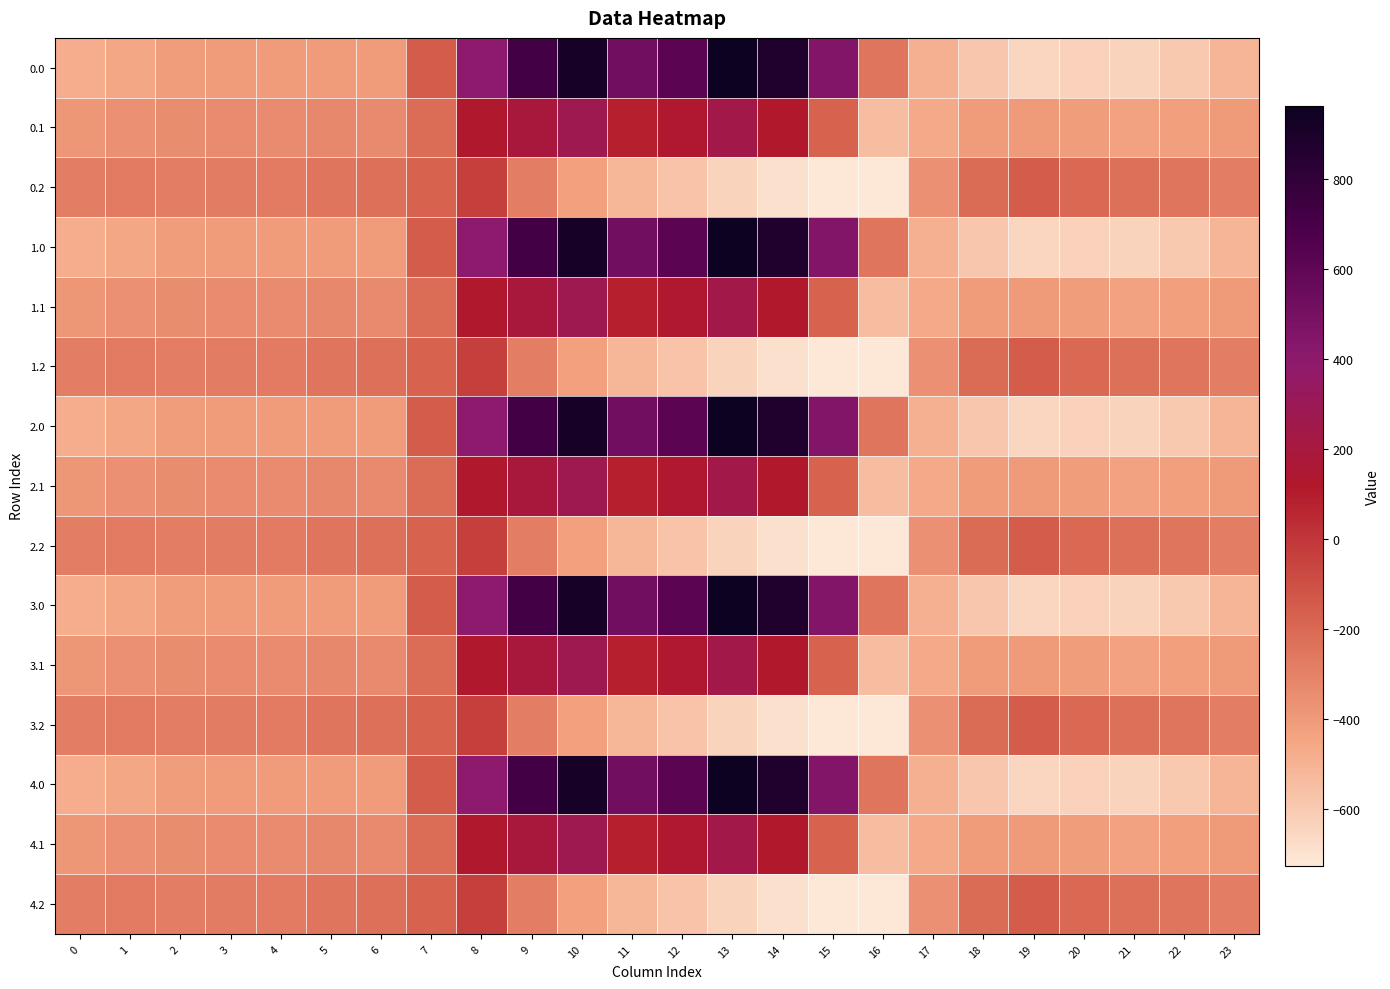

What is the total value across all series at 18?

-6010.3